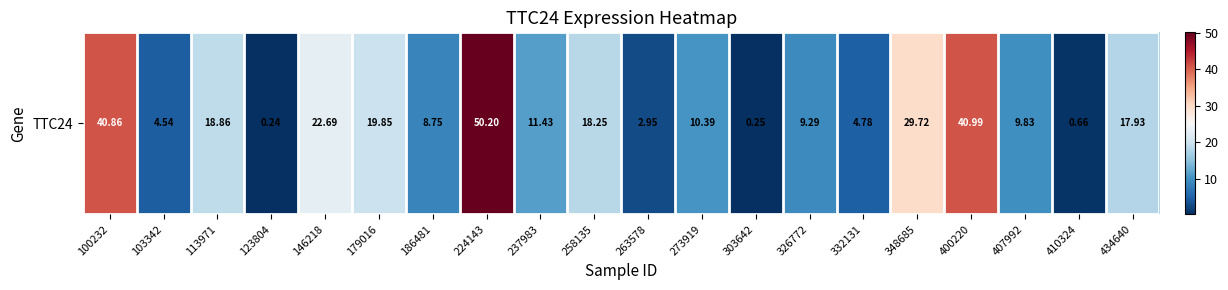

What is the average value?

16.1